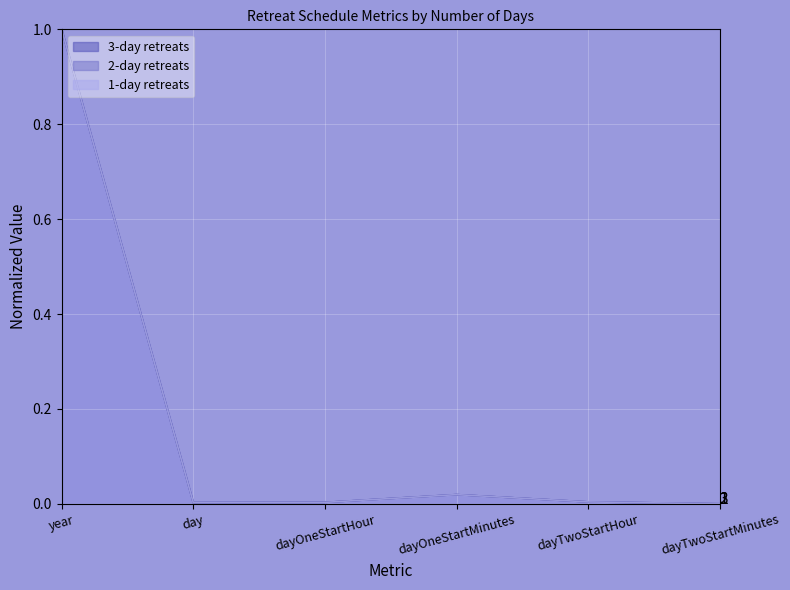

List the labels in order of 3-day retreats value, smallest first.

dayTwoStartMinutes, day, dayOneStartHour, dayTwoStartHour, dayOneStartMinutes, year